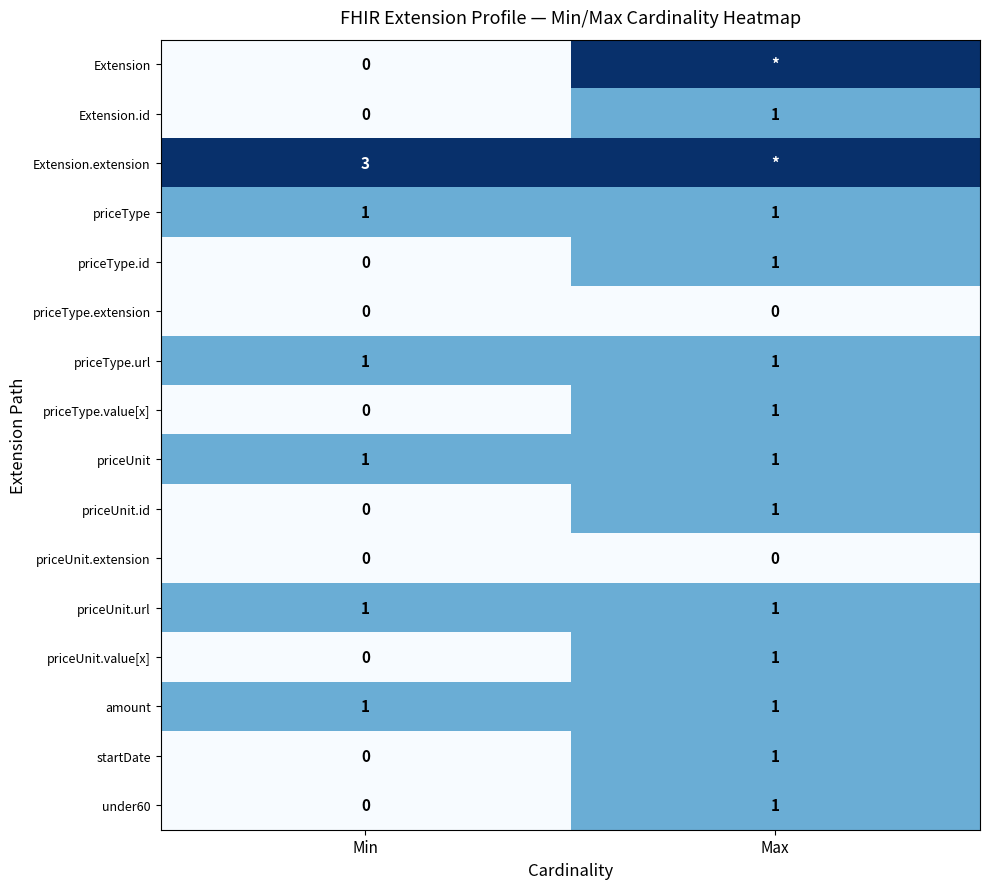

At which label is under60 closest to 0?

Min